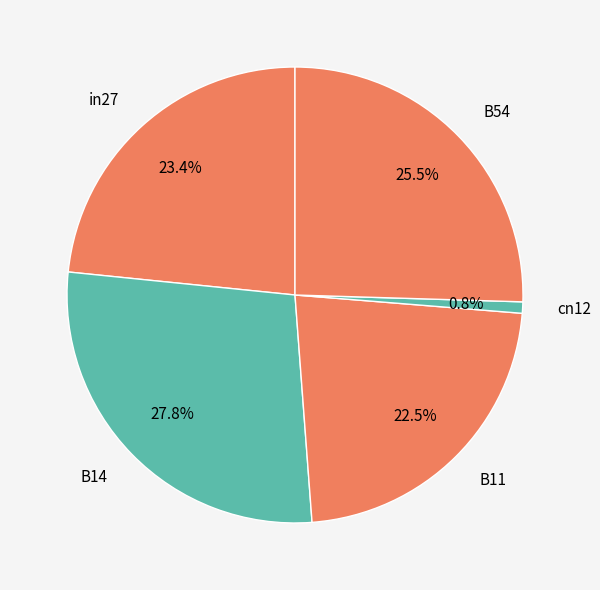

What is the largest slice in the pie chart?

B14